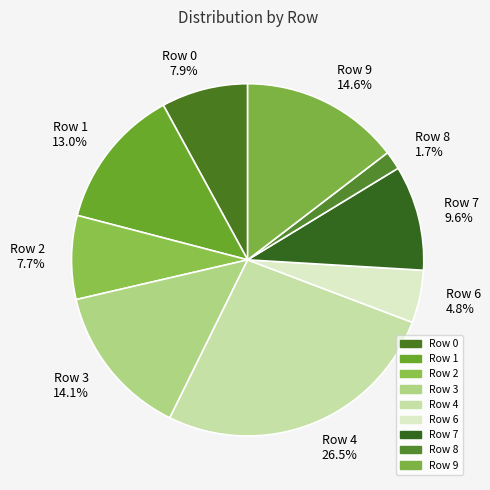

What is the total percentage of Row 9 and Row 8?

16.3%